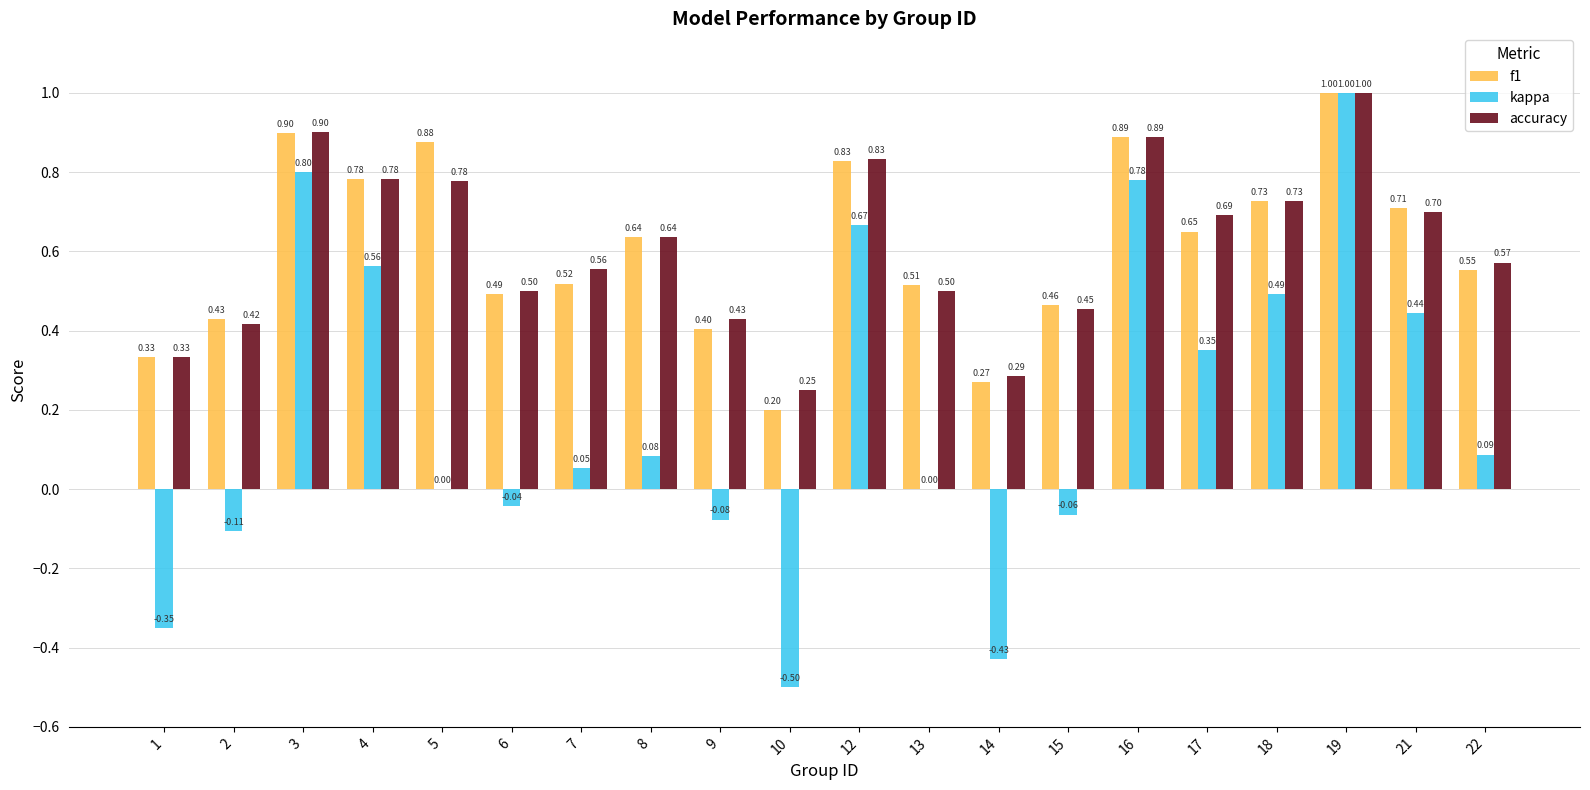

Is it true that accuracy equals 1.0 at 19?

True